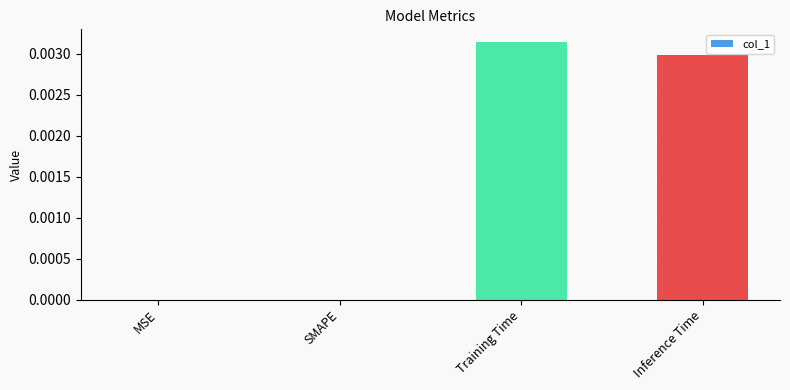

Which category has the highest value across all series?

Training Time